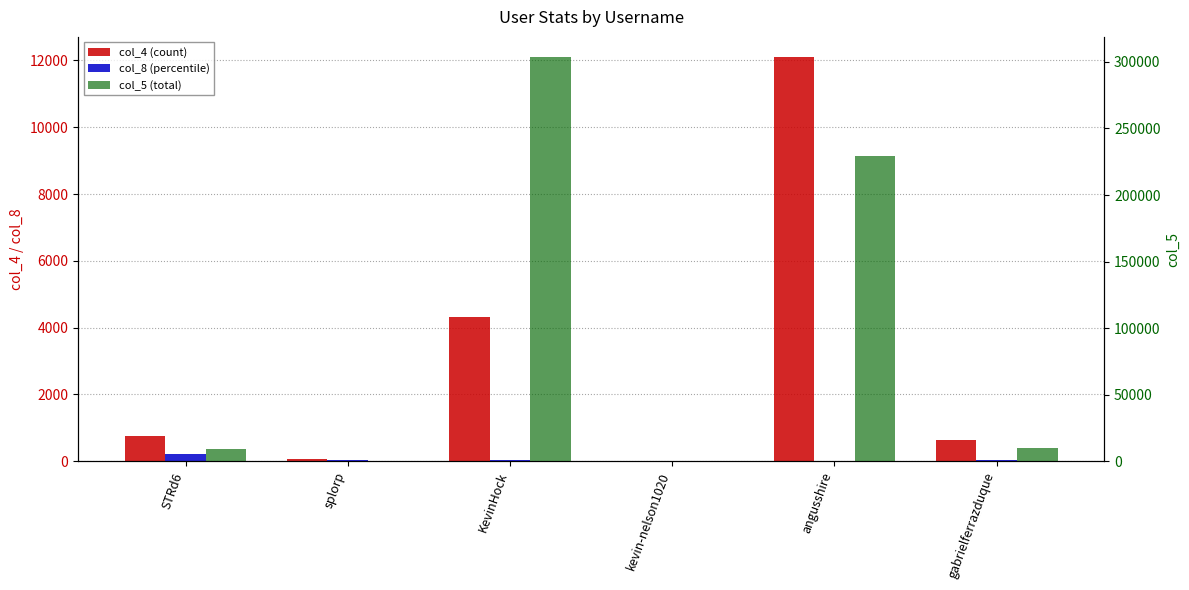

At which category is the sum across all series the highest?

KevinHock